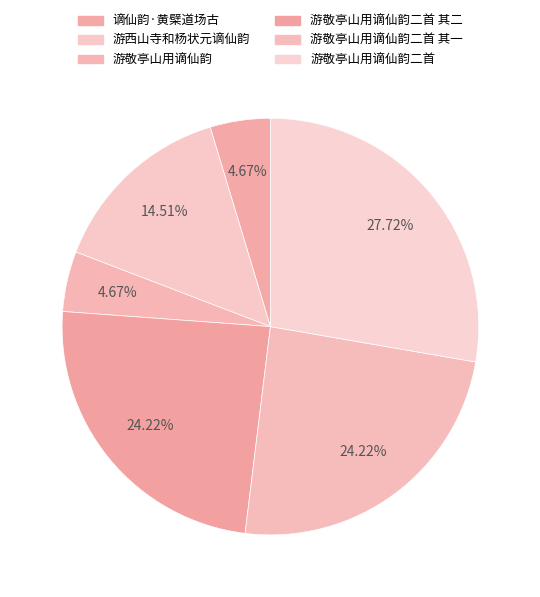

What portion of the pie excludes 谪仙韵·黄檗道场古?

95.3%